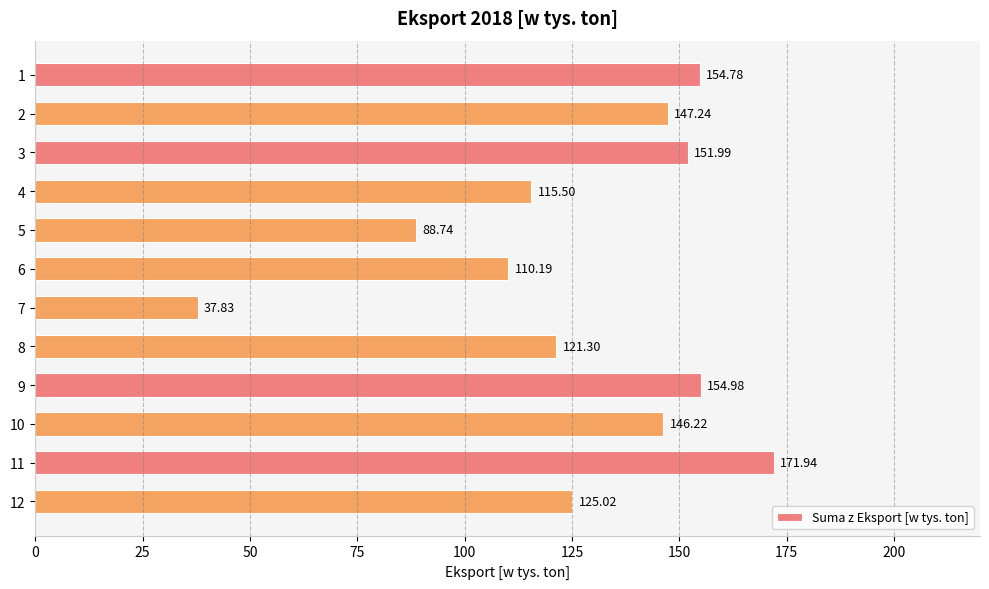

What is the difference between the maximum and minimum values?

134.1